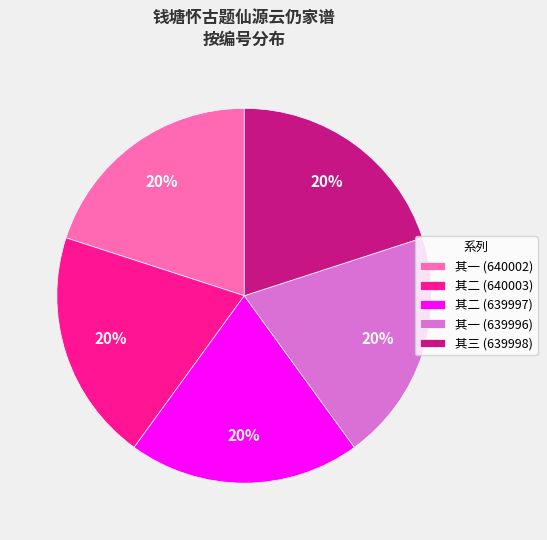

Do 其三 (639998) and 其二 (640003) together represent more than half of the pie?

No